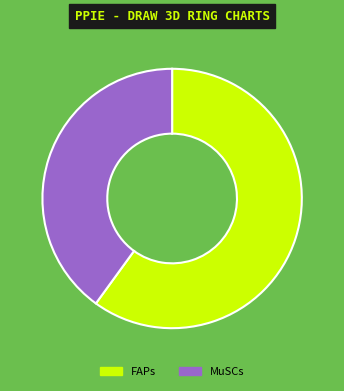

Rank the categories by value from highest to lowest.

FAPs, MuSCs